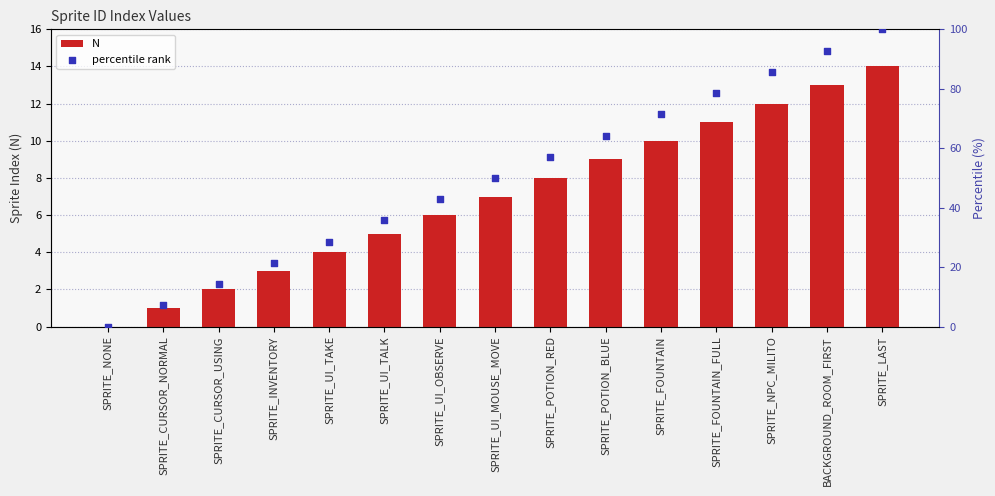

What are all the series names shown in the legend?

N, percentile rank